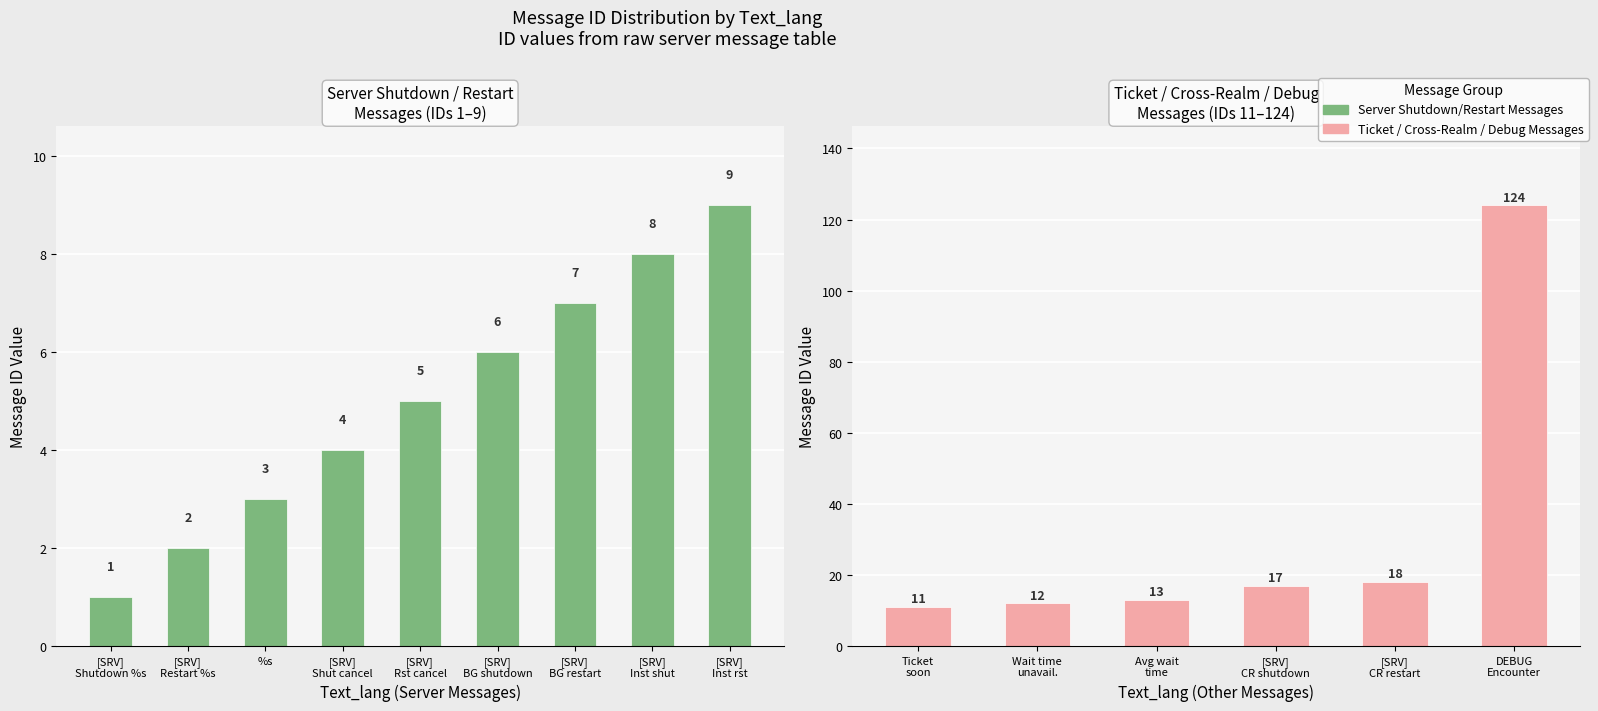

Is it true that the value at Wait time currently unavailable. is 12?

True